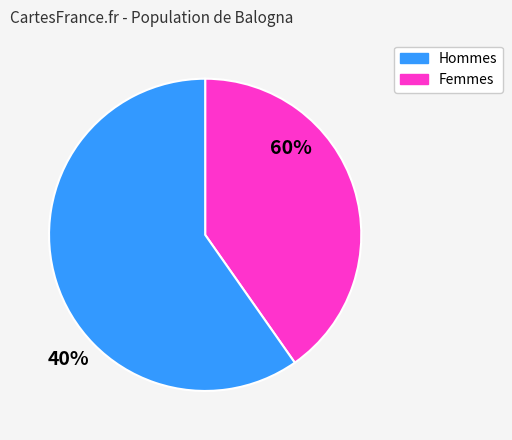

Is there any slice that represents more than half of the pie?

Yes